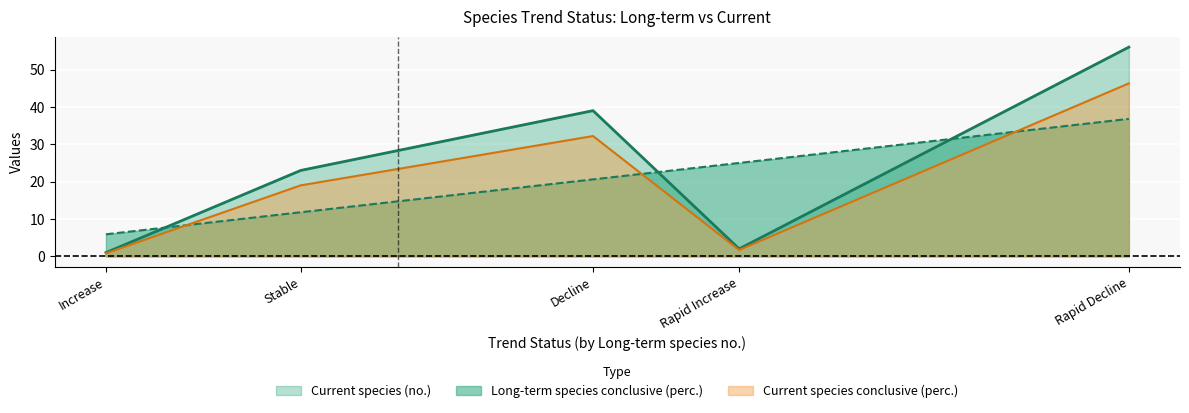

Read the Current species conclusive (perc.) value at Stable.

19.0